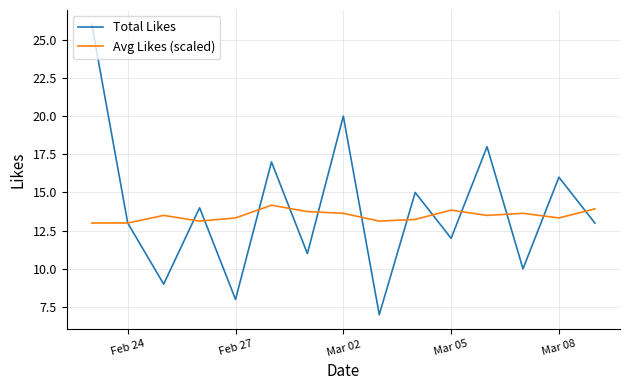

Which series has the largest range (max minus min)?

Total Likes